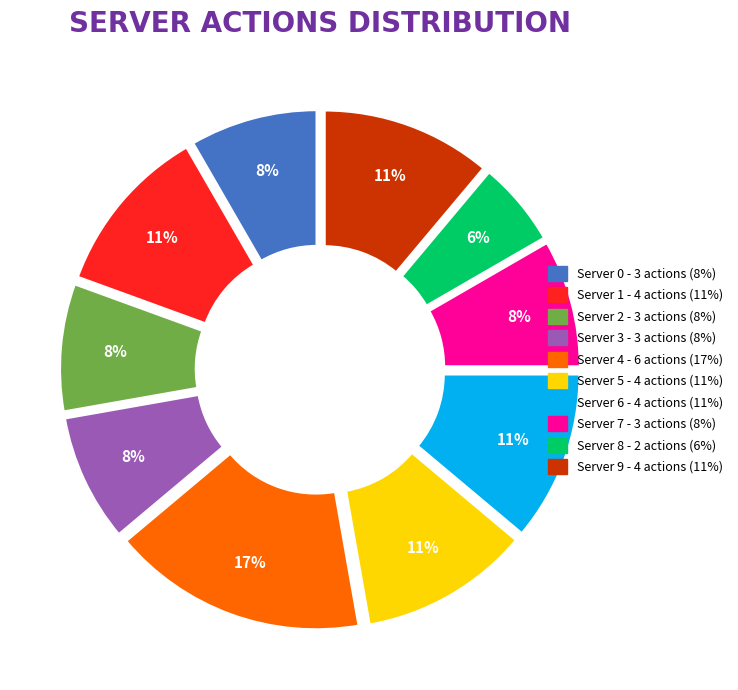

Which has a higher value, Server 9 or Server 7?

Server 9